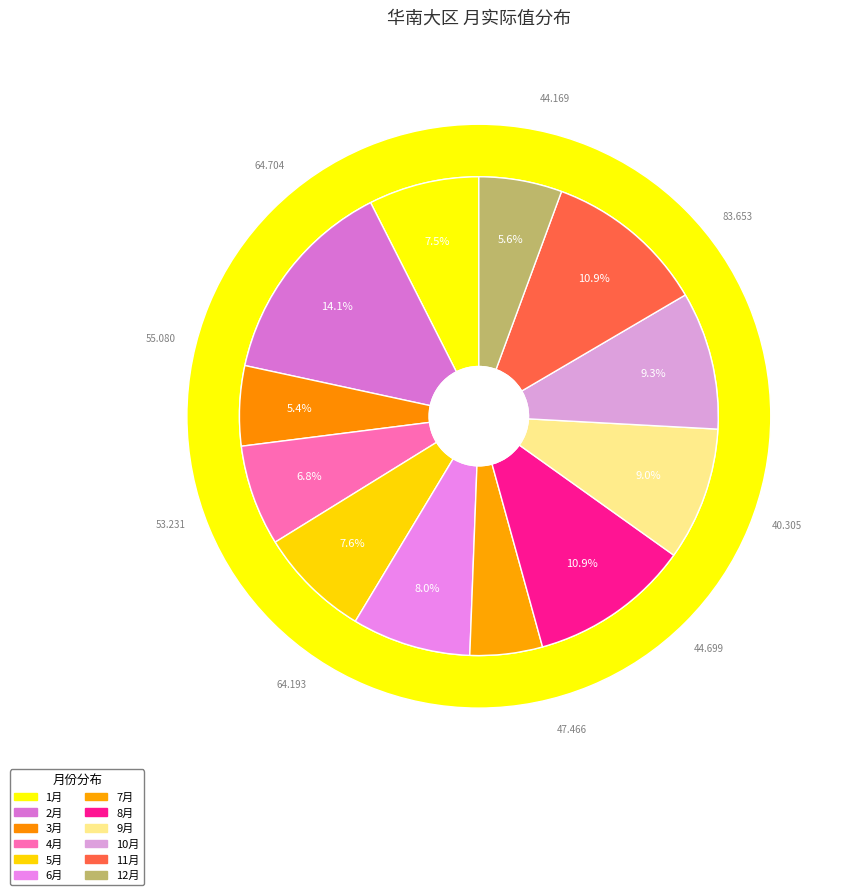

To the nearest percent, what percentage of the pie is 8月?

11%